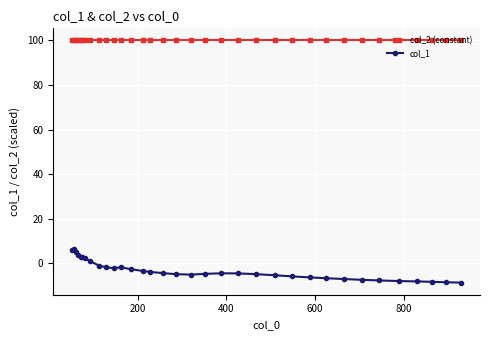

What is the difference between the maximum and minimum values in the col_1 series?

14.9